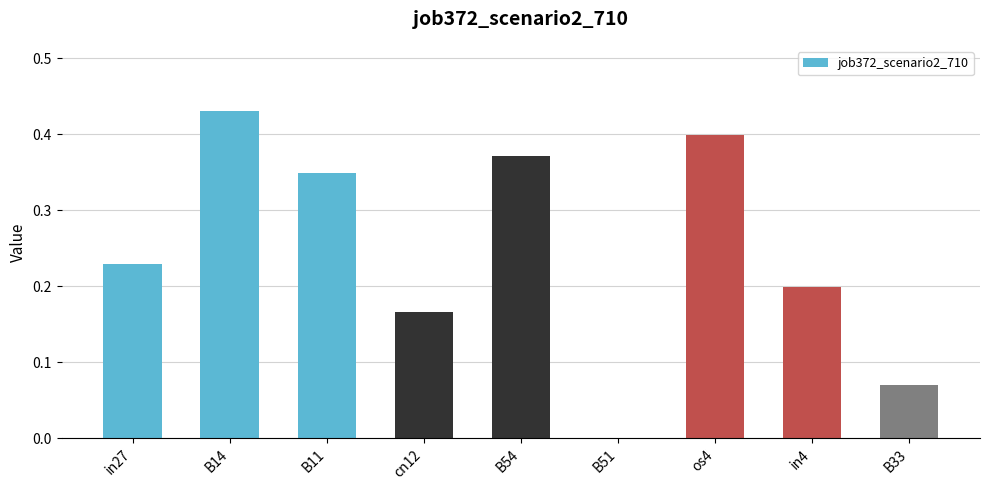

Between cn12 and B54, which is larger?

B54